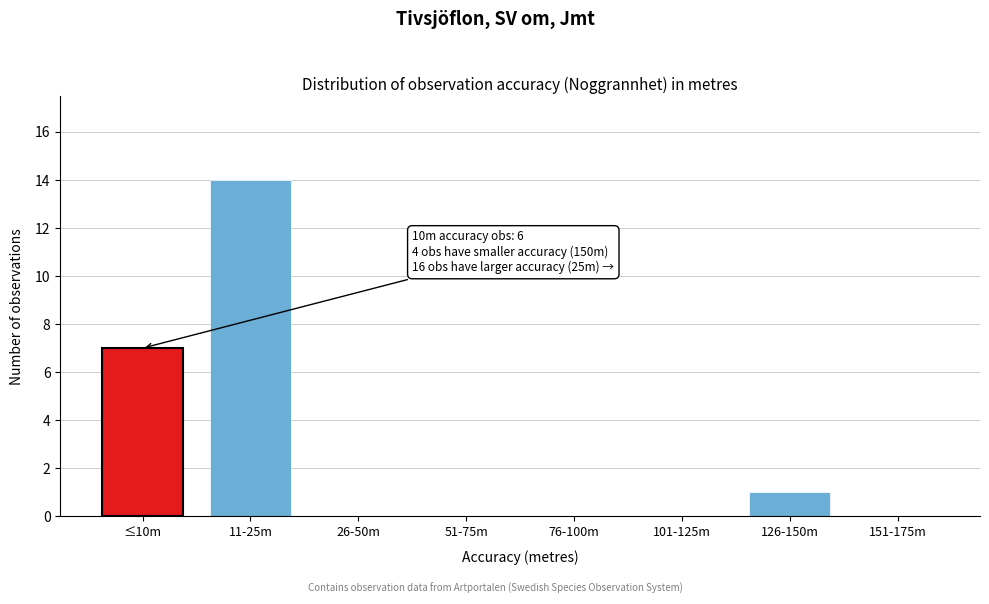

Reading left to right, what are all the values shown in this chart?

≤10m=7	11-25m=14	26-50m=0	51-75m=0	76-100m=0	101-125m=0	126-150m=1	151-175m=0